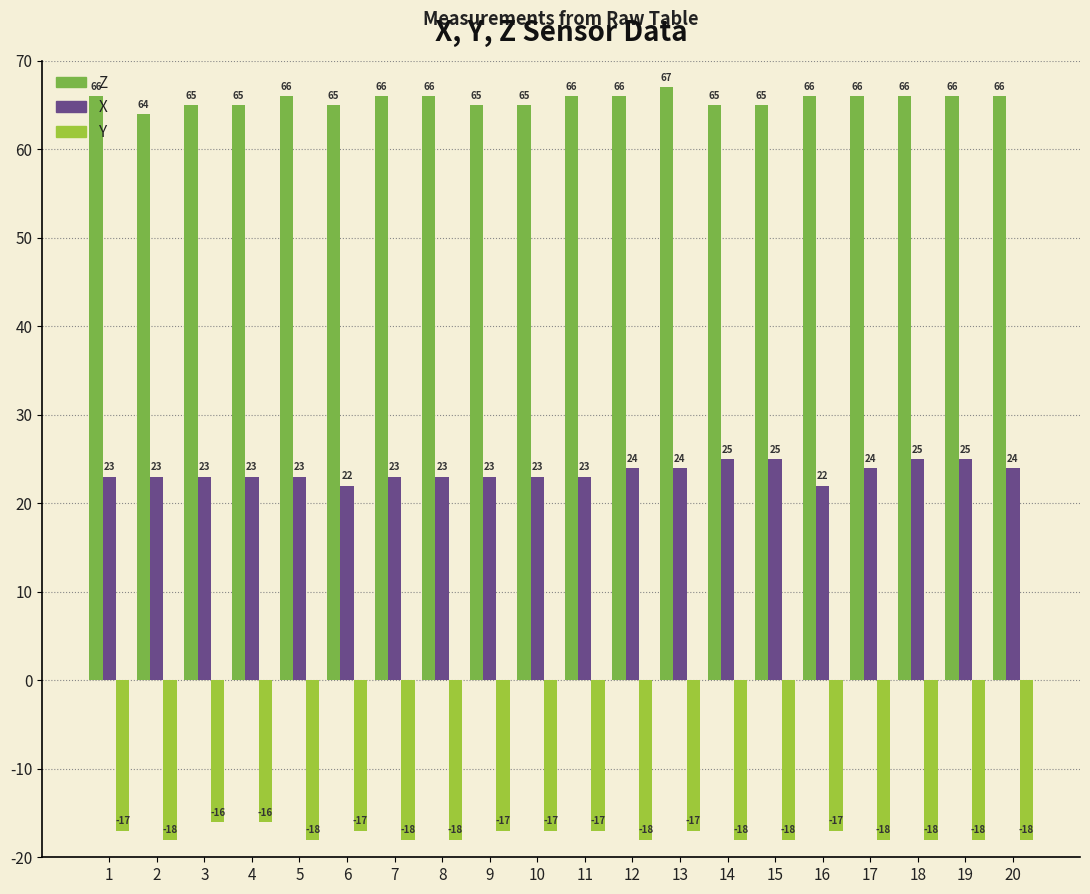

Rank the series by their average value, from highest to lowest.

Z, X, Y